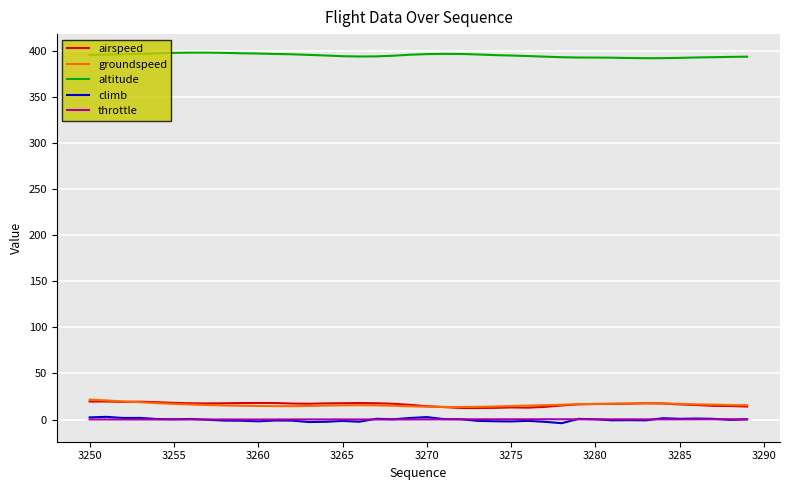

True or false: airspeed and climb intersect in this chart.

False